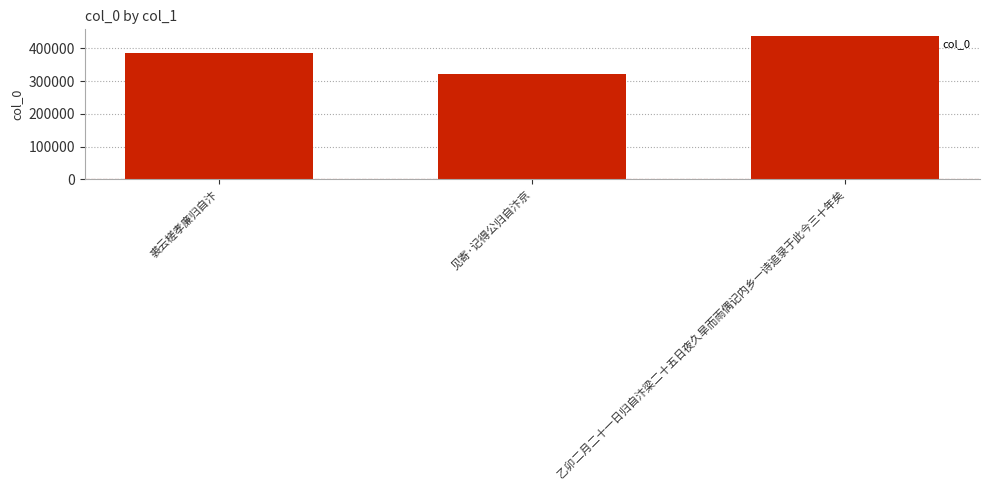

What is the ratio of the value at 见寄·记得公归自汴京 to the value at 乙卯二月二十一日归自汴梁二十五日夜久旱而雨偶记内乡一诗追录于此今三十年矣?

0.7